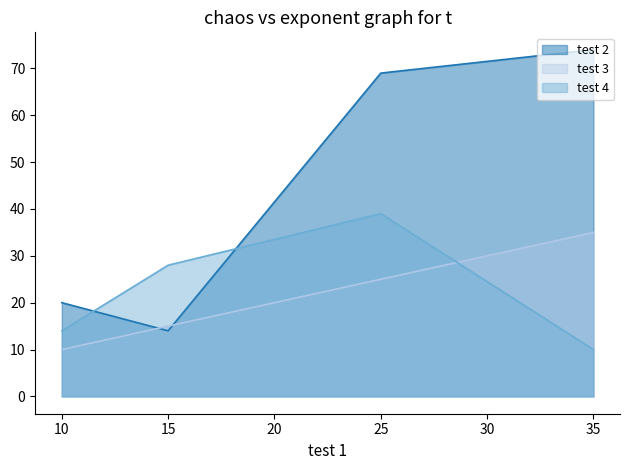

Rank the series by their maximum value, from highest to lowest.

test 2, test 4, test 3